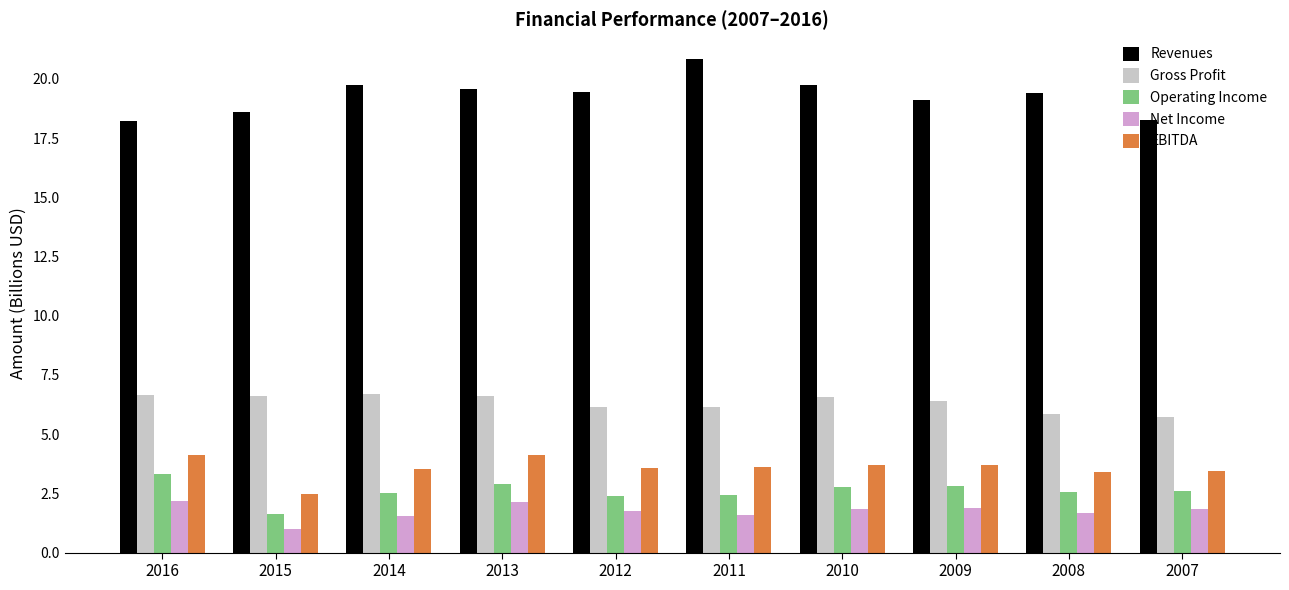

What is the average value of the EBITDA series?

3.6